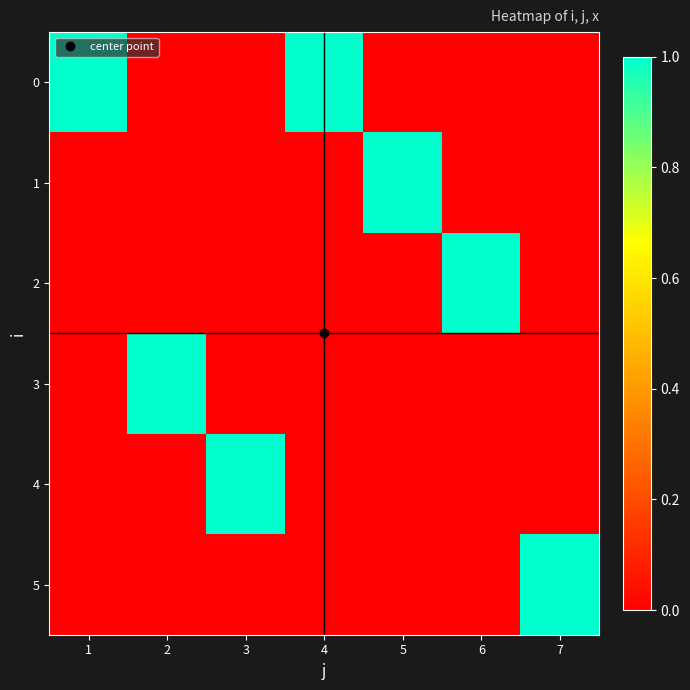

Rank the series by their maximum value, from lowest to highest.

0, 1, 2, 3, 4, 5